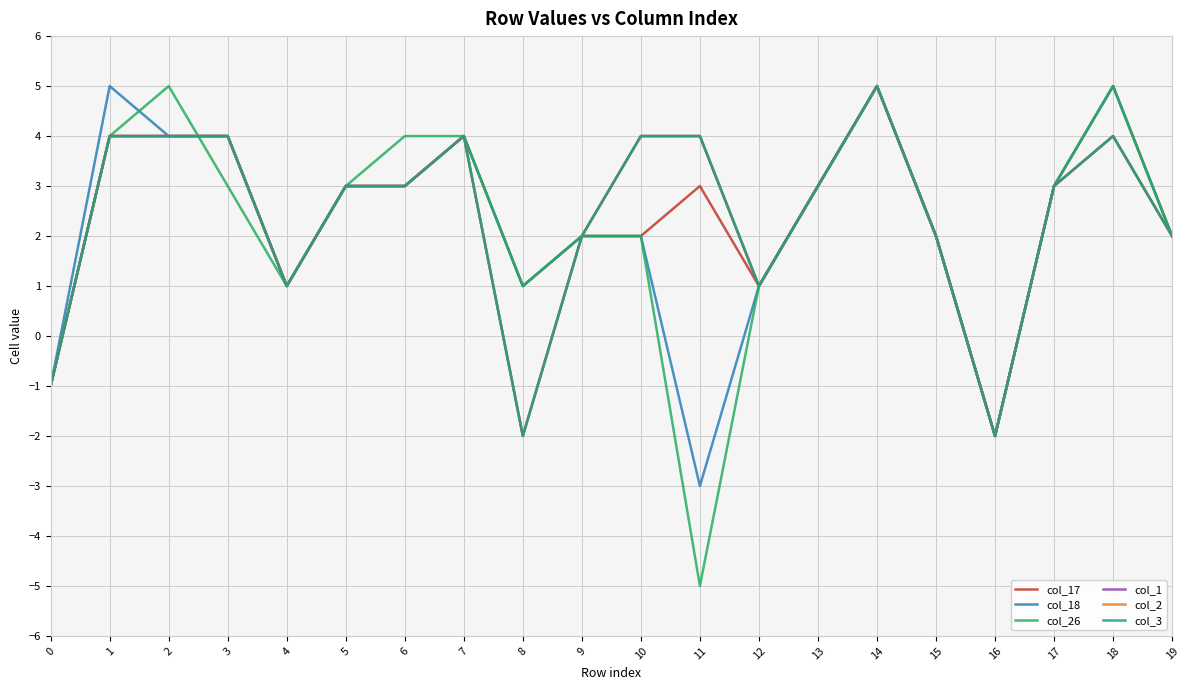

What is the total value across all series at 11?

7